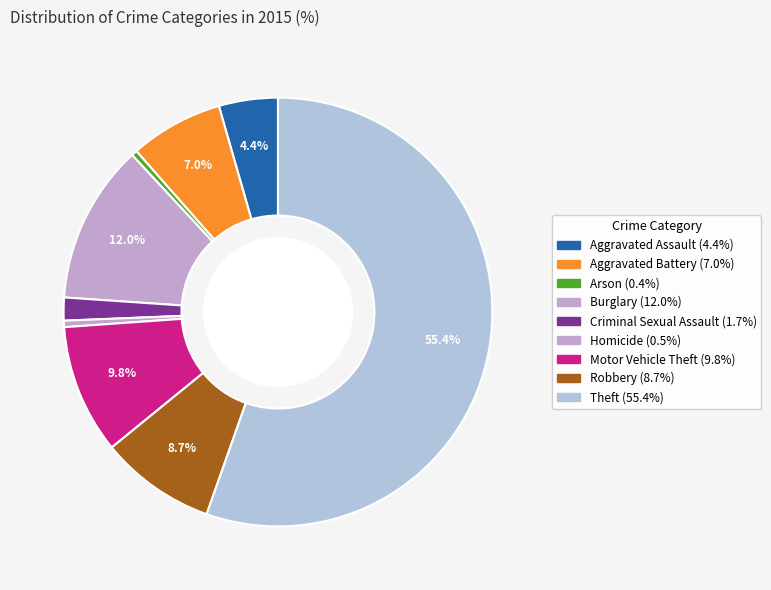

Rank the categories by value from highest to lowest.

Theft, Burglary, Motor Vehicle Theft, Robbery, Aggravated Battery, Aggravated Assault, Criminal Sexual Assault, Homicide, Arson